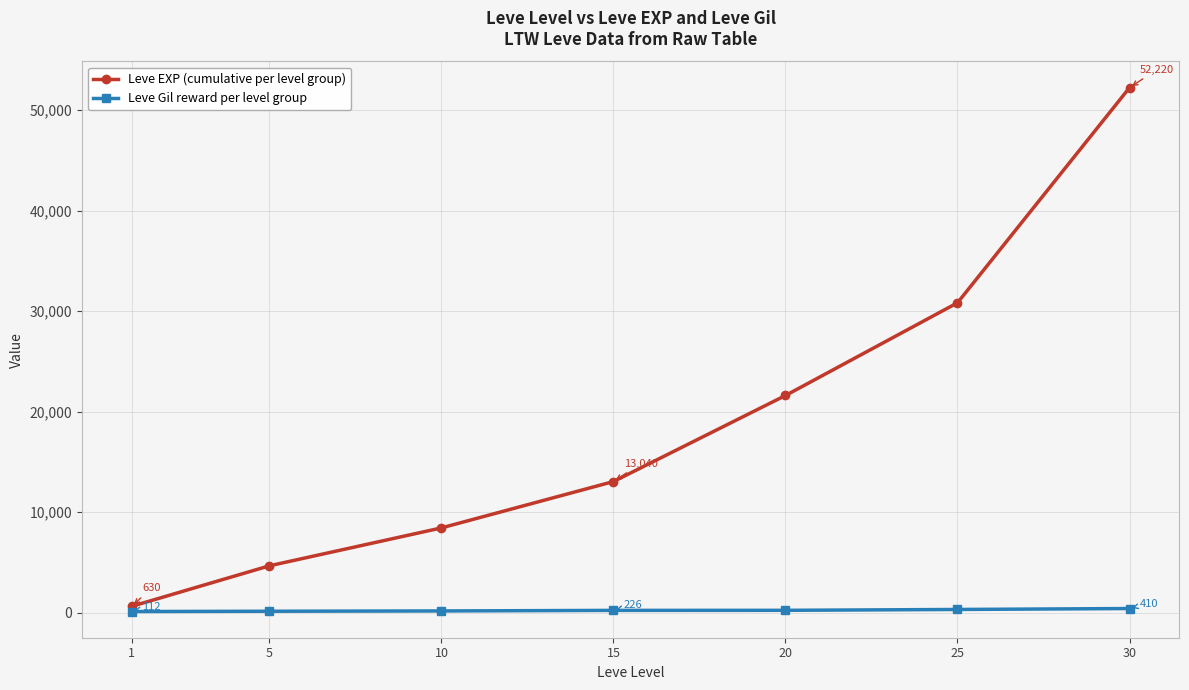

True or false: Leve Gil reward per level group and Leve EXP (cumulative per level group) intersect in this chart.

False